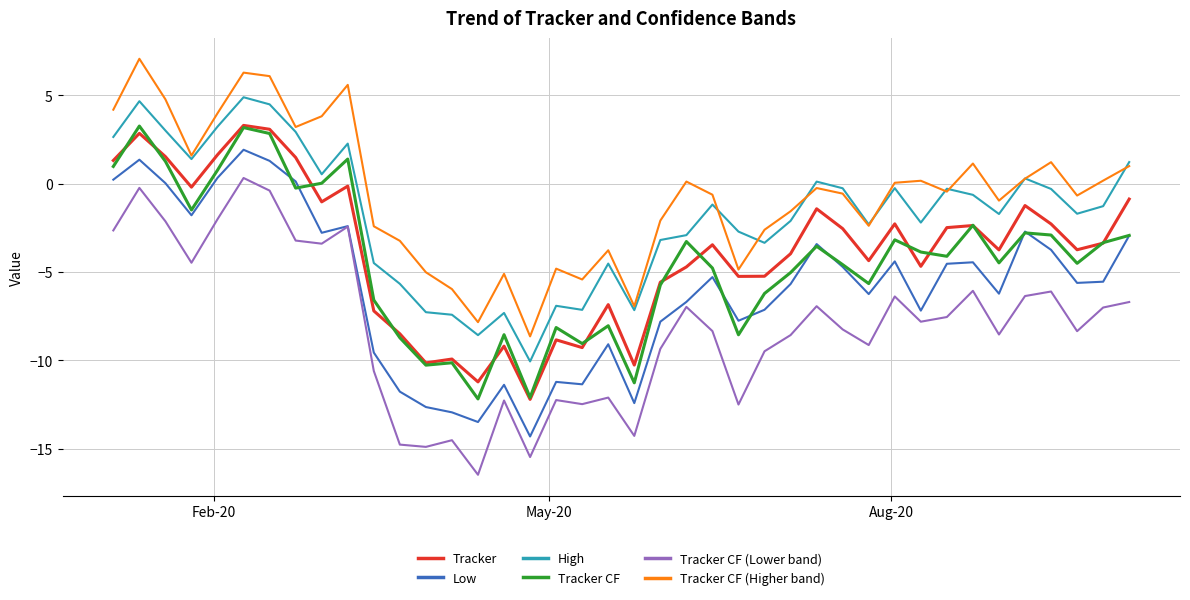

Which series has the largest total across all categories?

Tracker CF (Higher band)